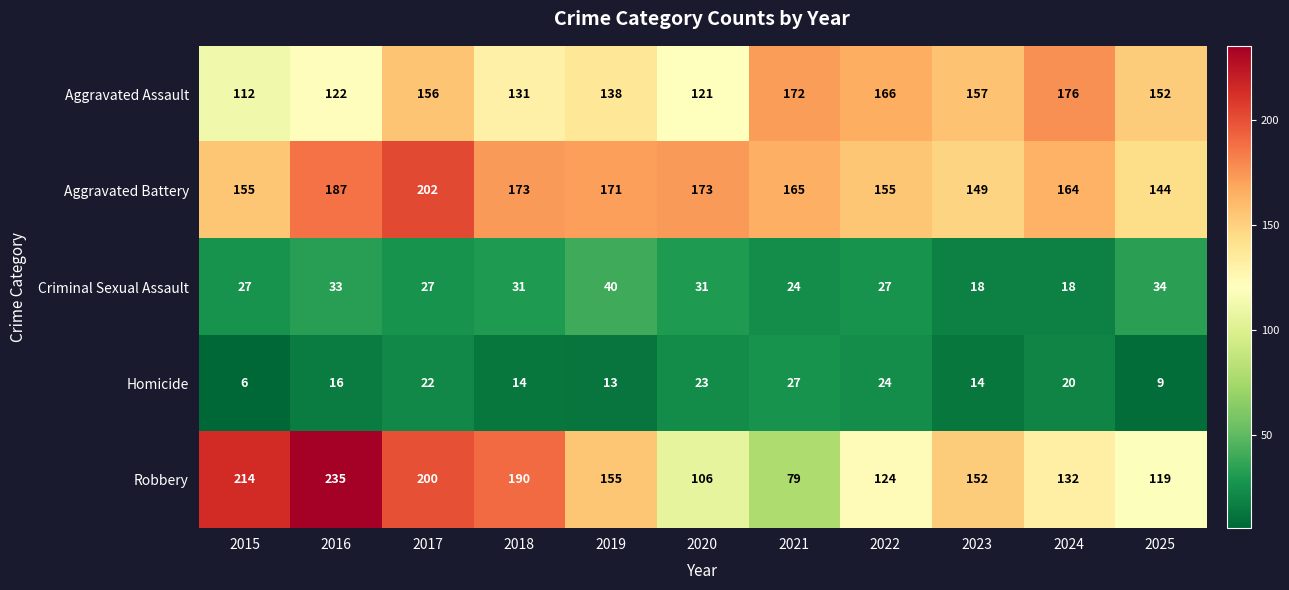

Which series has the largest total across all categories?

Aggravated Battery